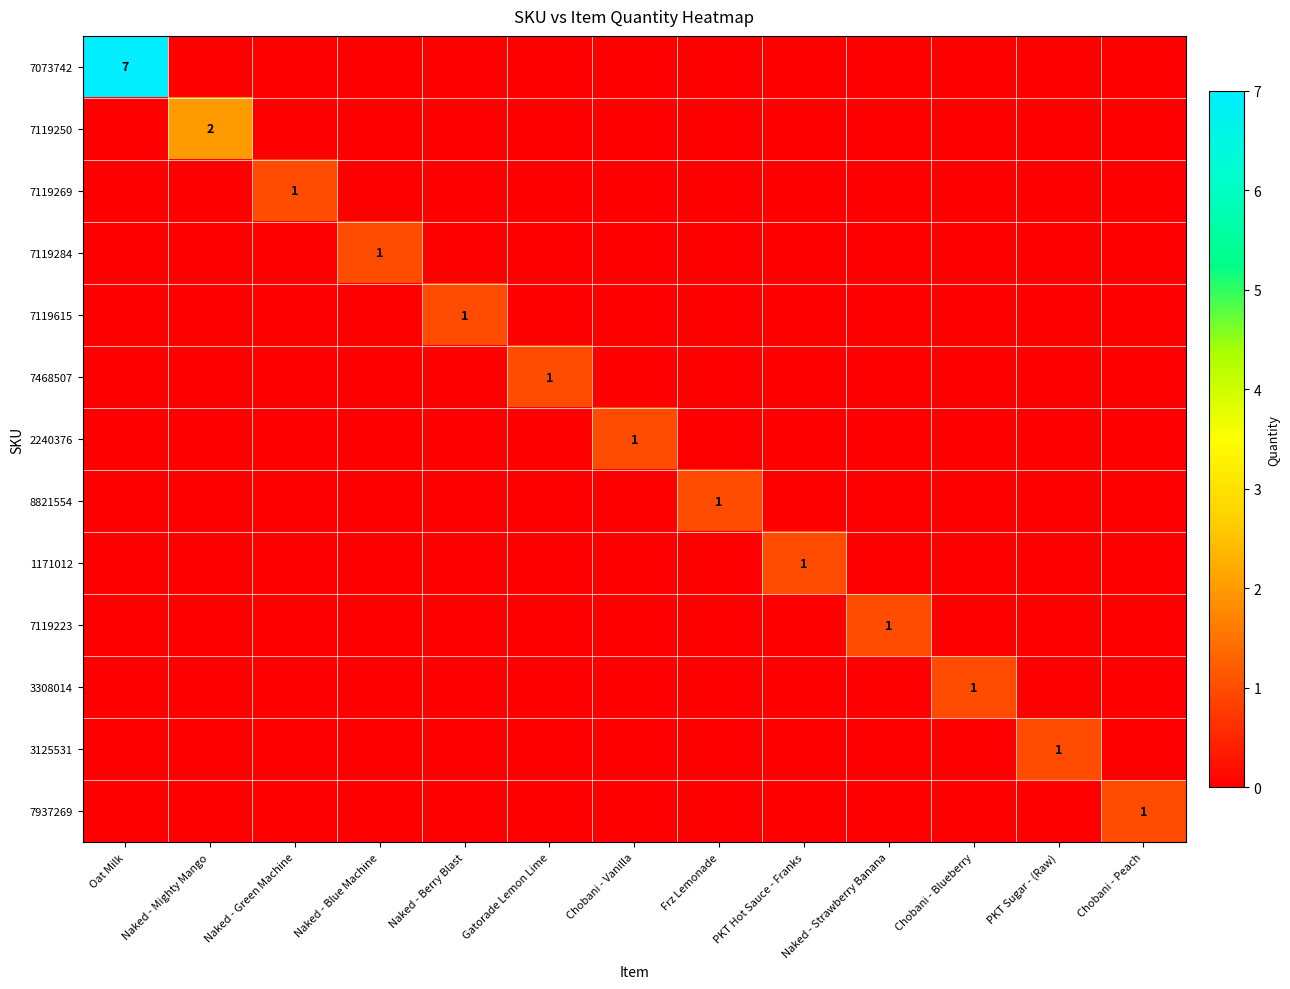

Is it true that 7468507 equals 1 at Gatorade Lemon Lime?

True